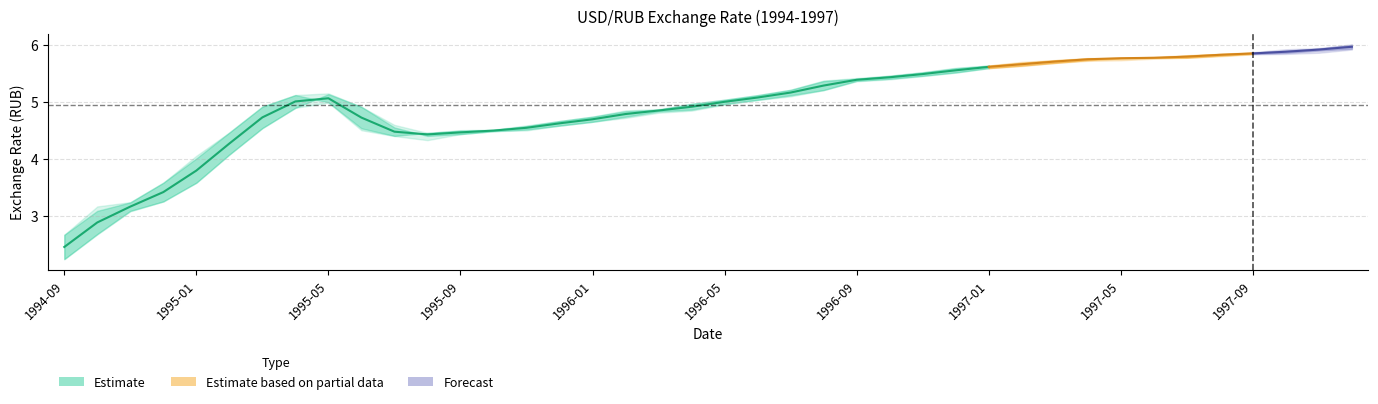

What is the label of the 38th point from the right?

1994-11